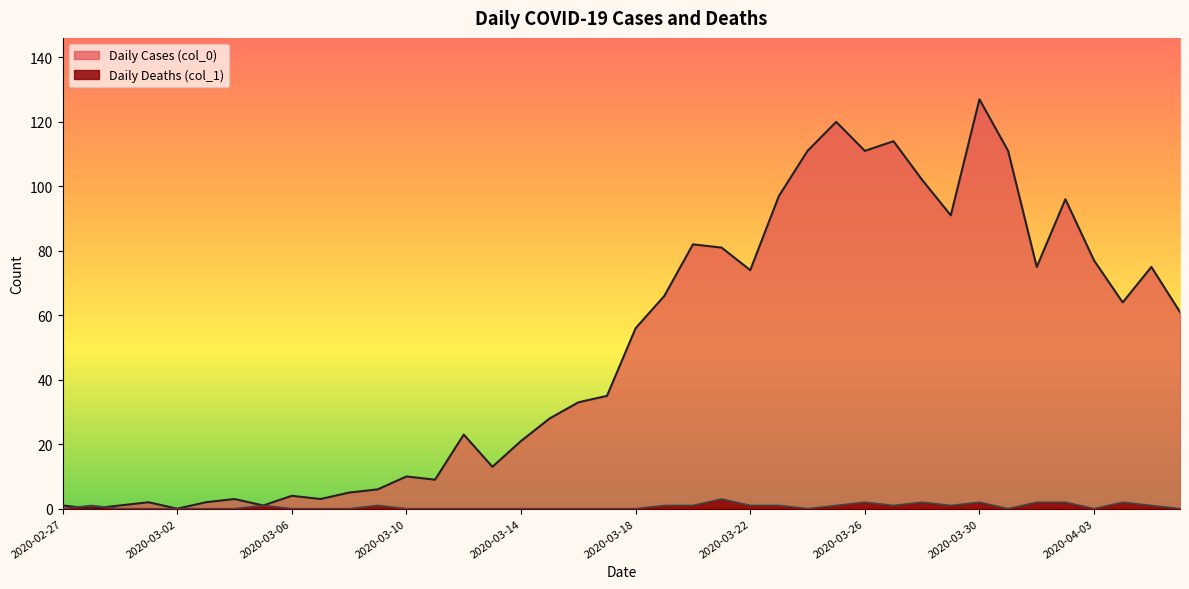

Reading left to right, transcribe all the data shown in this chart.

Daily Cases (col_0): 1	0	1	2	0	2	3	1	4	3	5	6	10	9	23	13	21	28	33	35	56	66	82	81	74	97	111	120	111	114	102	91	127	111	75	96	77	64	75	61
Daily Deaths (col_1): 0	1	0	0	0	0	0	1	0	0	0	1	0	0	0	0	0	0	0	0	0	1	1	3	1	1	0	1	2	1	2	1	2	0	2	2	0	2	1	0